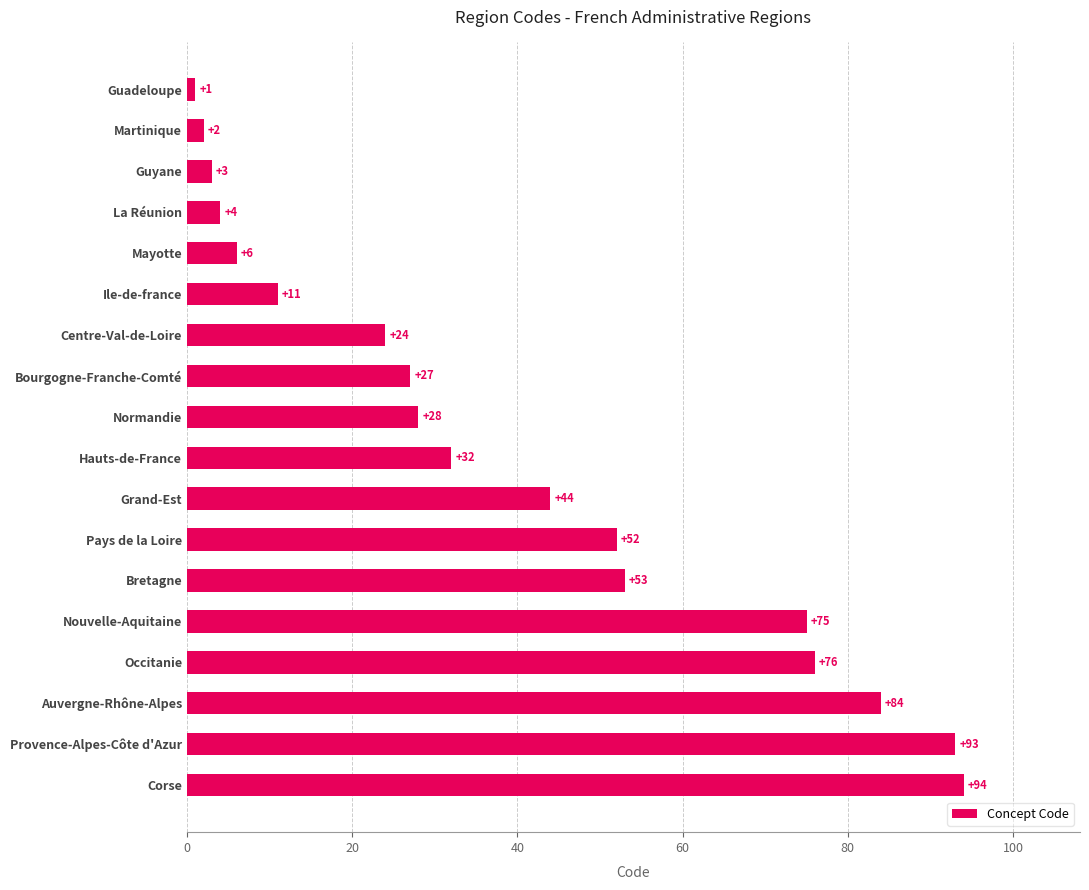

Approximately how many times larger is the value at Corse compared to Nouvelle-Aquitaine?

1.3